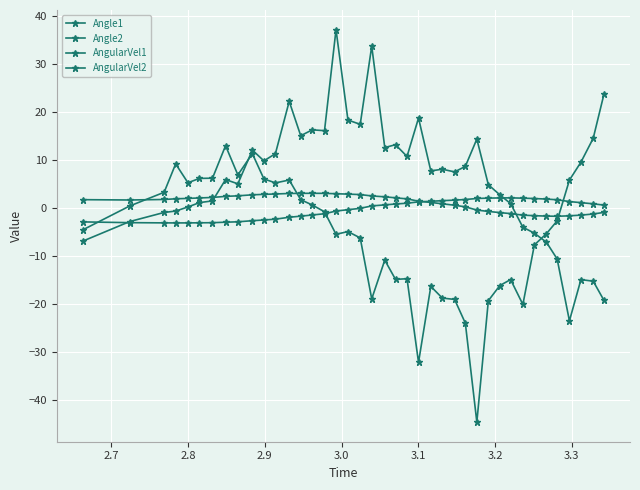

Does the chart have visible grid lines?

Yes